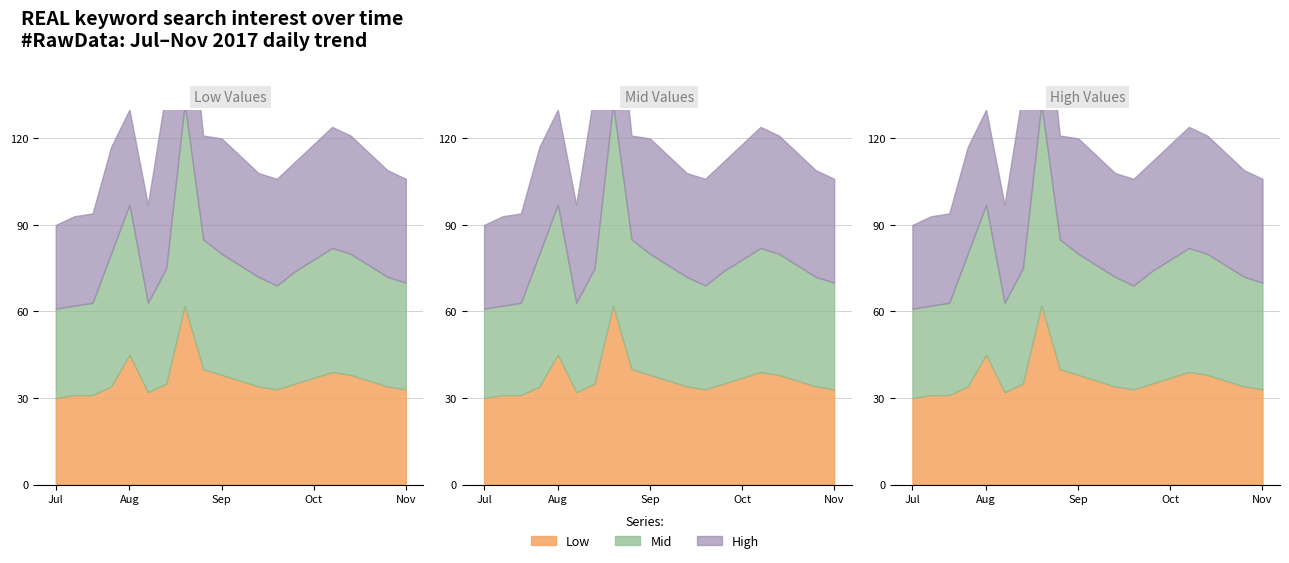

List the labels in order of Mid value, largest first.

2017-08-19, 2017-07-29, 2017-07-22, 2017-08-26, 2017-10-14, 2017-09-02, 2017-10-21, 2017-10-07, 2017-08-12, 2017-09-09, 2017-10-28, 2017-09-30, 2017-09-16, 2017-11-04, 2017-11-11, 2017-09-23, 2017-07-15, 2017-07-01, 2017-07-08, 2017-08-05